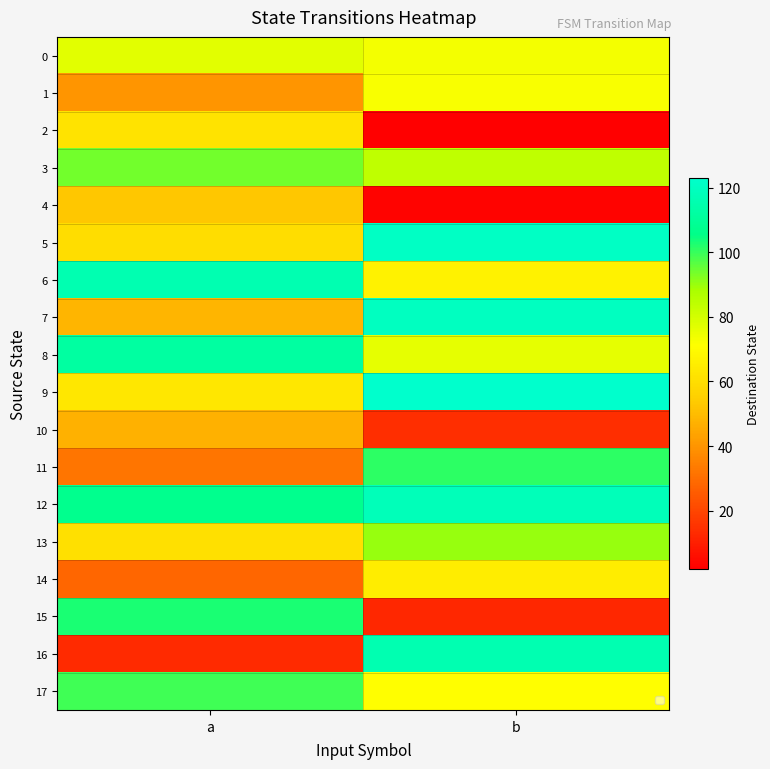

Which series changed the most between a and b?

16